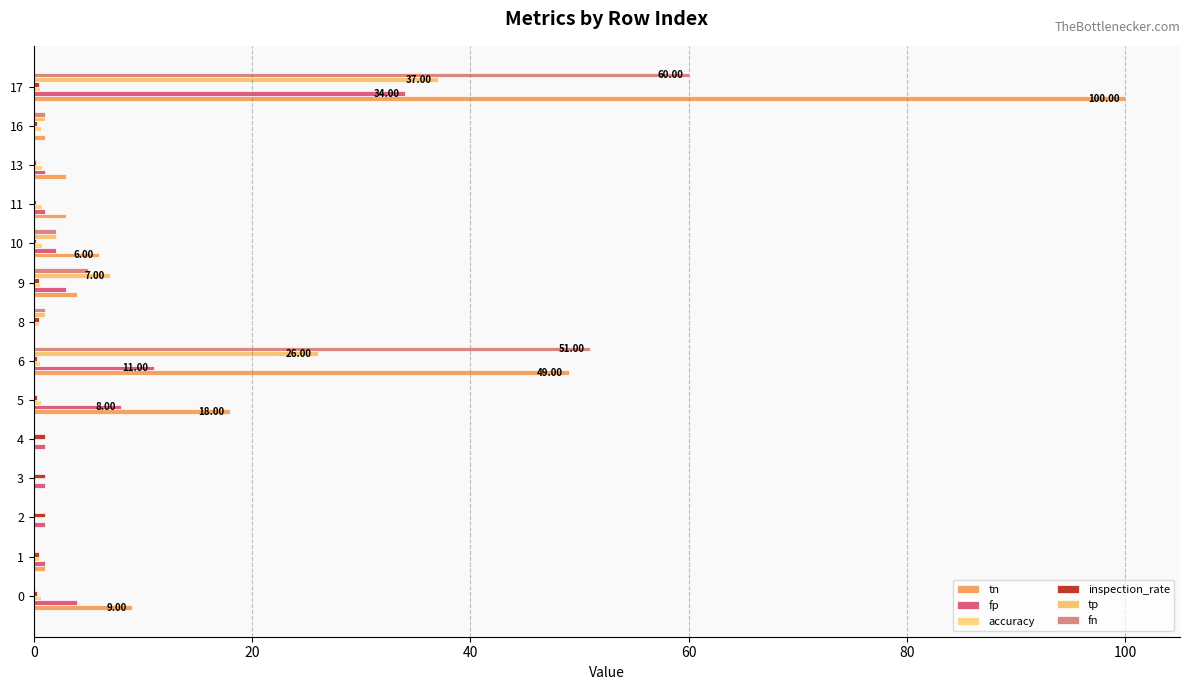

What position from the right is 60?

11